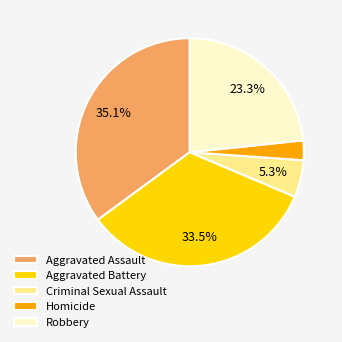

To the nearest percent, what is the average slice percentage?

20%